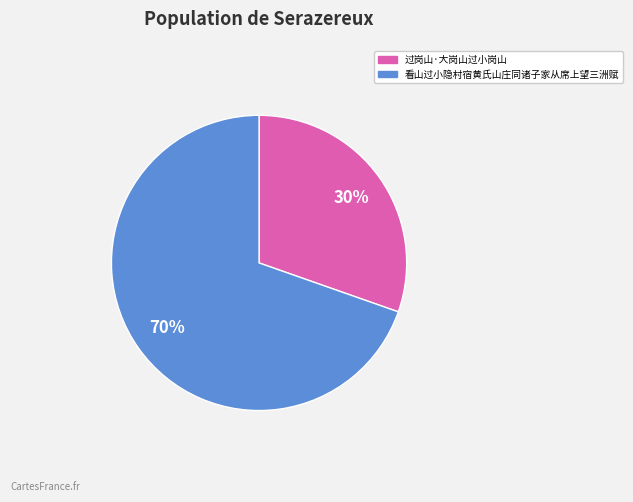

Which has a higher value, 过岗山·大岗山过小岗山 or 看山过小隐村宿黄氏山庄同诸子家从席上望三洲赋?

看山过小隐村宿黄氏山庄同诸子家从席上望三洲赋